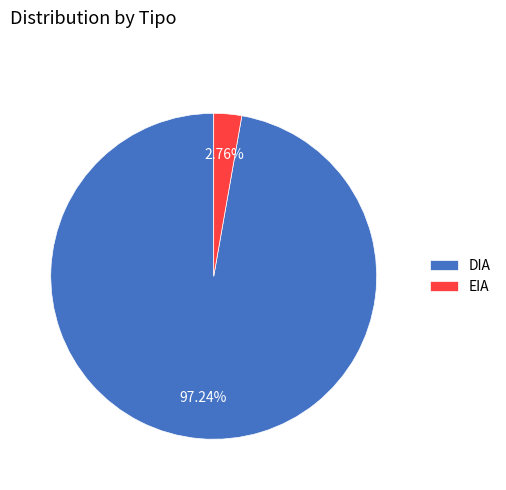

How many segments does this pie chart have?

2